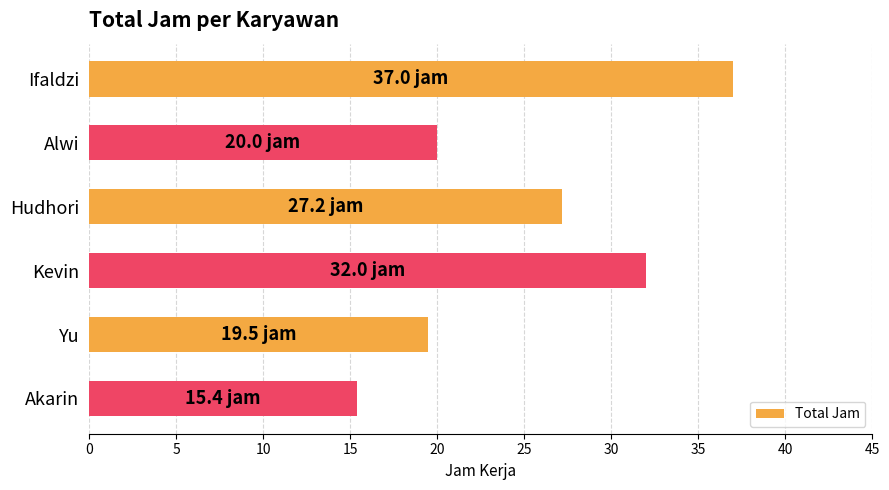

Which label corresponds to the smallest value in the chart?

Akarin